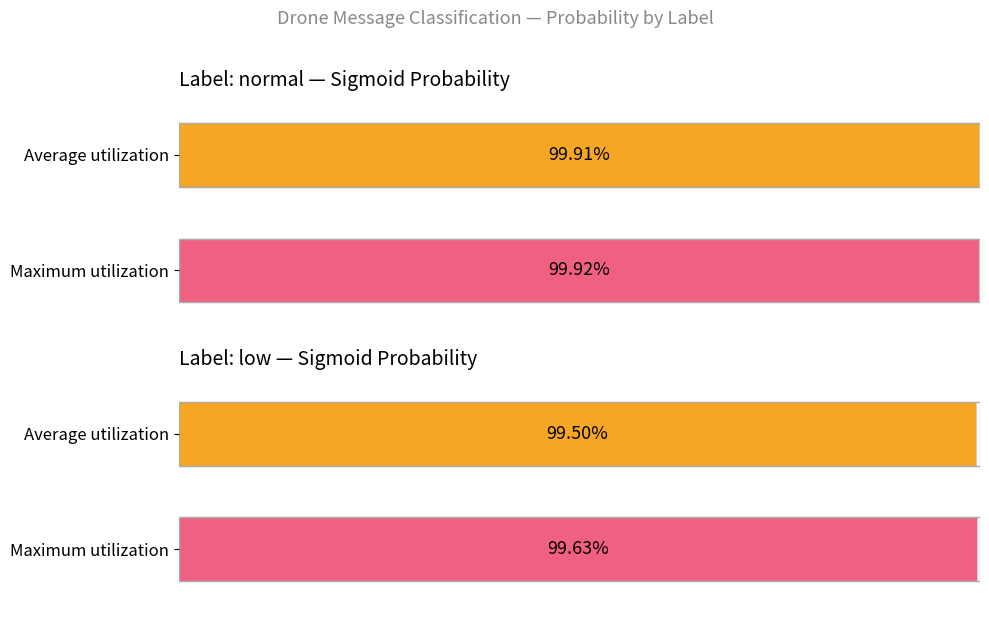

What is the label of the 2nd bar from the right?

low